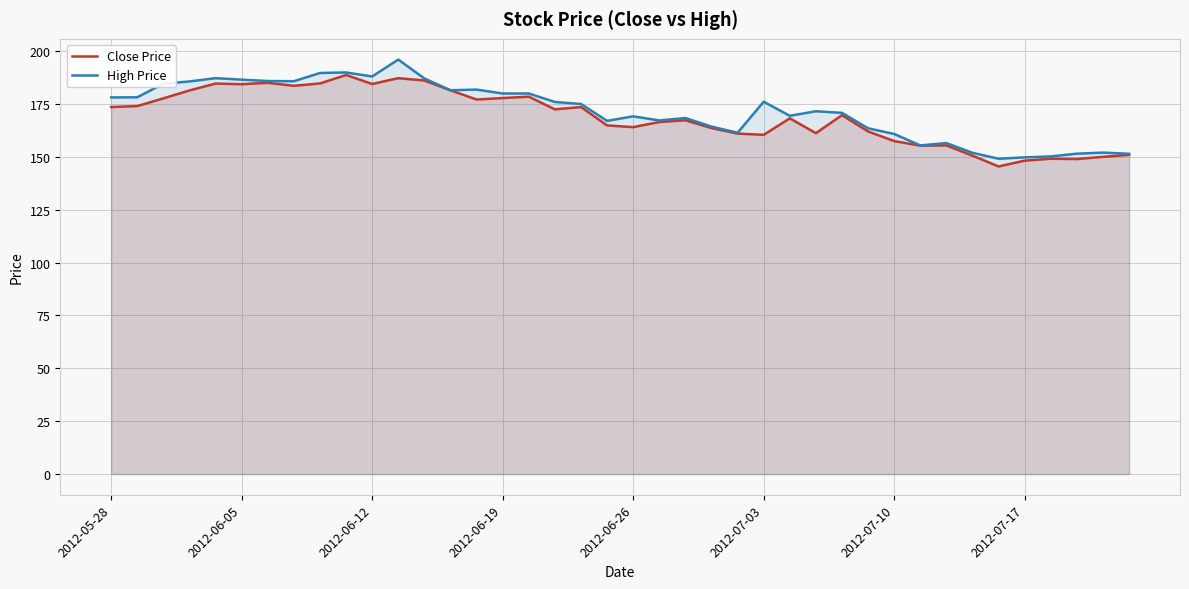

True or false: Close Price has more than 1 points higher than both neighbors.

True